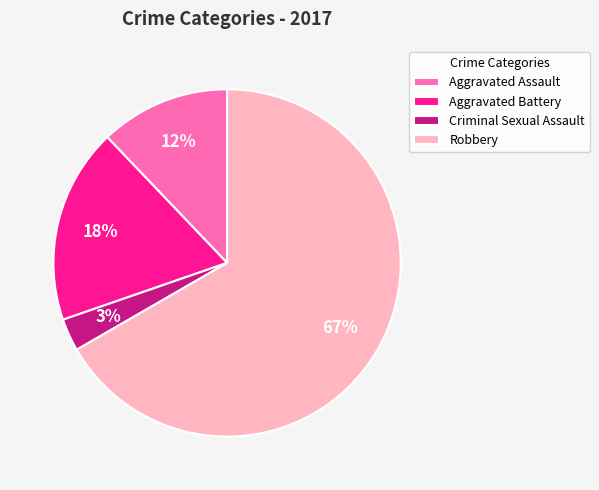

Which category has the smallest portion of the pie?

Criminal Sexual Assault